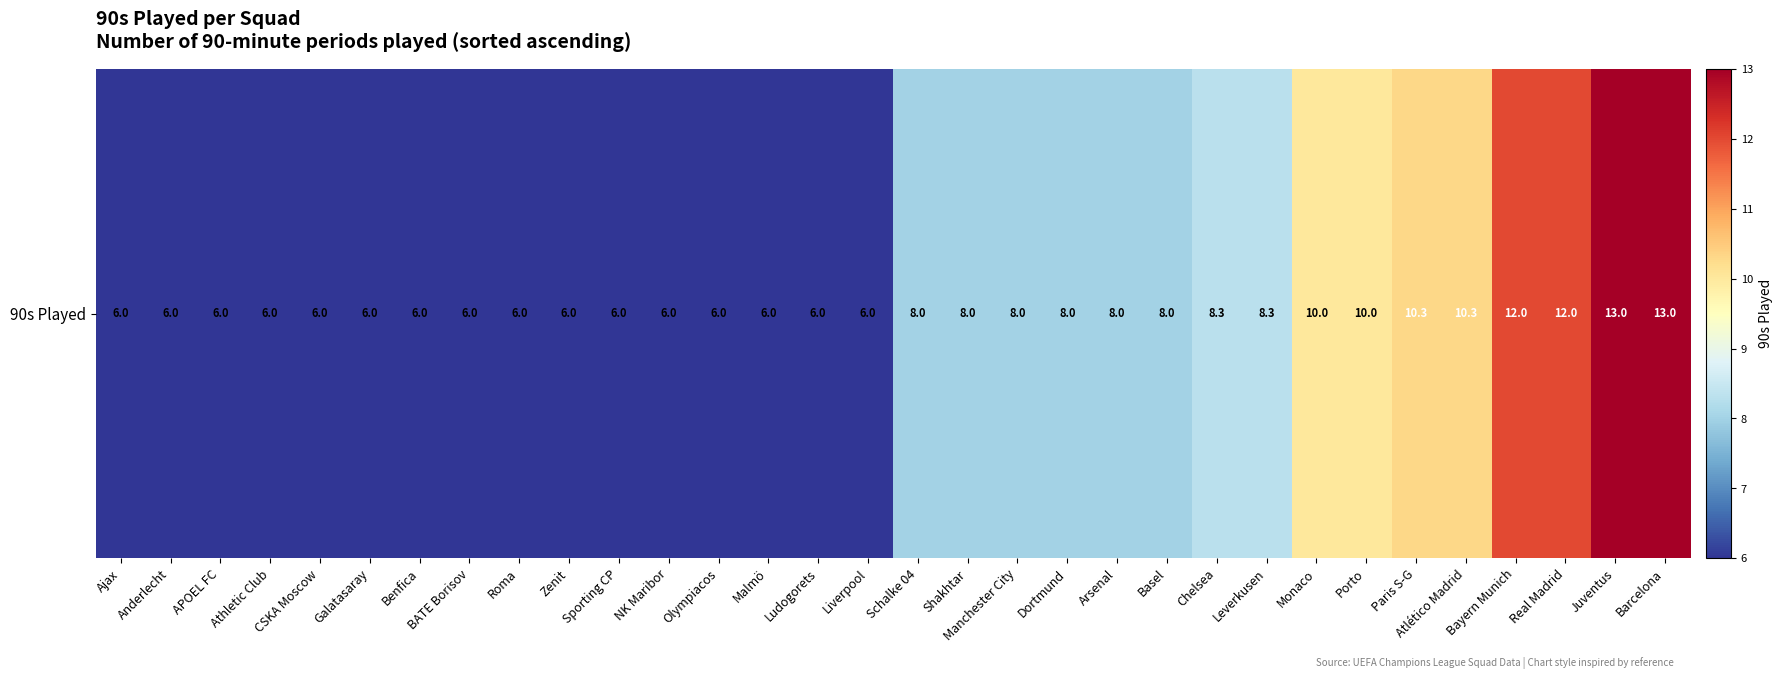

Reading left to right, extract all data points from this chart.

6.0	6.0	6.0	6.0	6.0	6.0	6.0	6.0	6.0	6.0	6.0	6.0	6.0	6.0	6.0	6.0	8.0	8.0	8.0	8.0	8.0	8.0	8.3	8.3	10.0	10.0	10.3	10.3	12.0	12.0	13.0	13.0